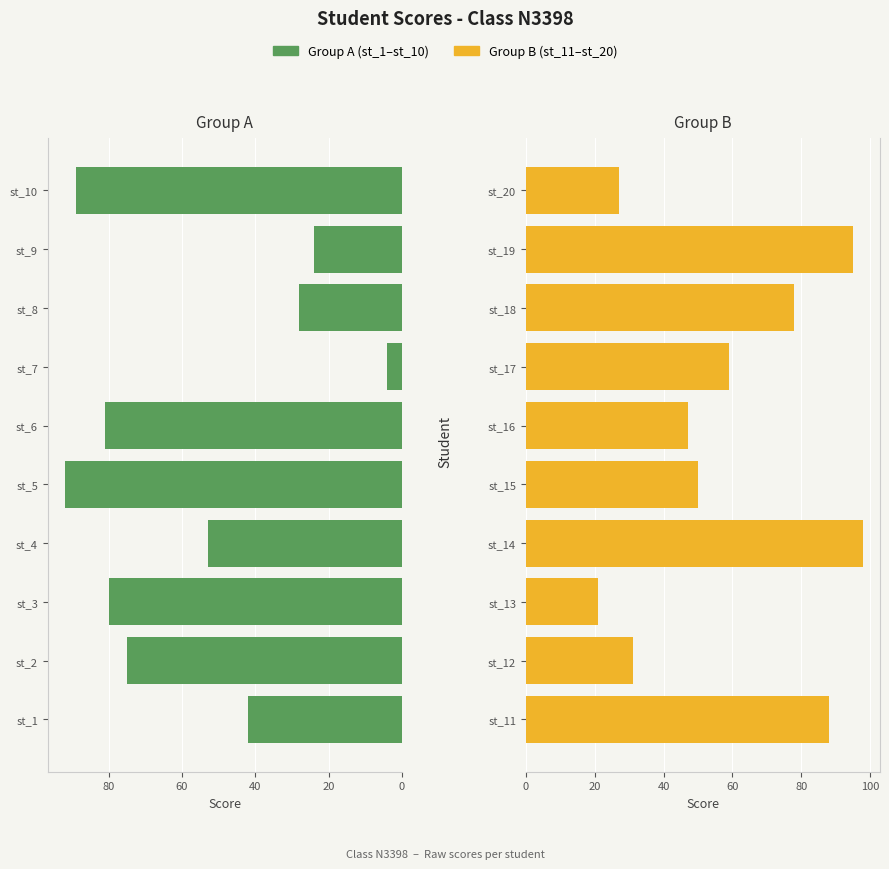

Is the value of Left Group at 0 greater than the value of Right Group at 7?

No